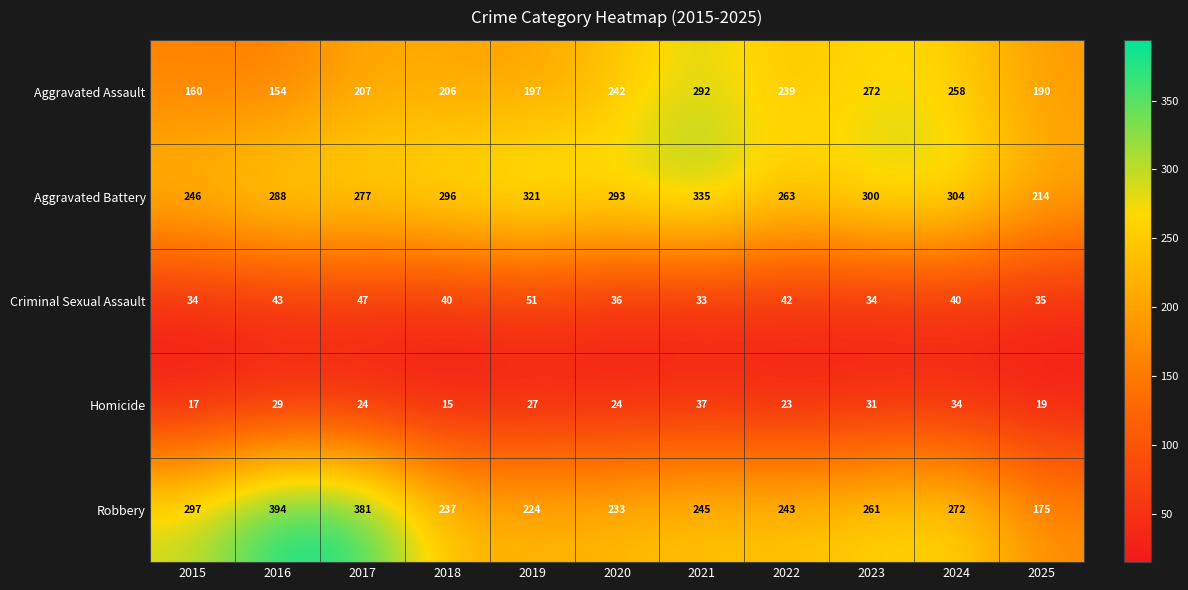

What is the sum of the Homicide values at 2022 and 2023?

54